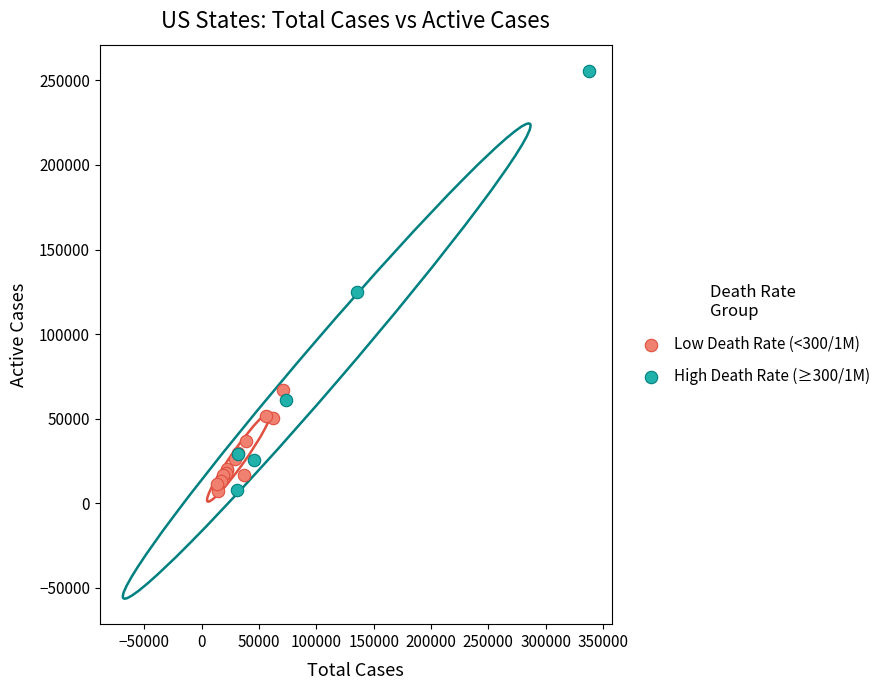

Which series contains the highest Y value?

High Death Rate (≥300/1M)